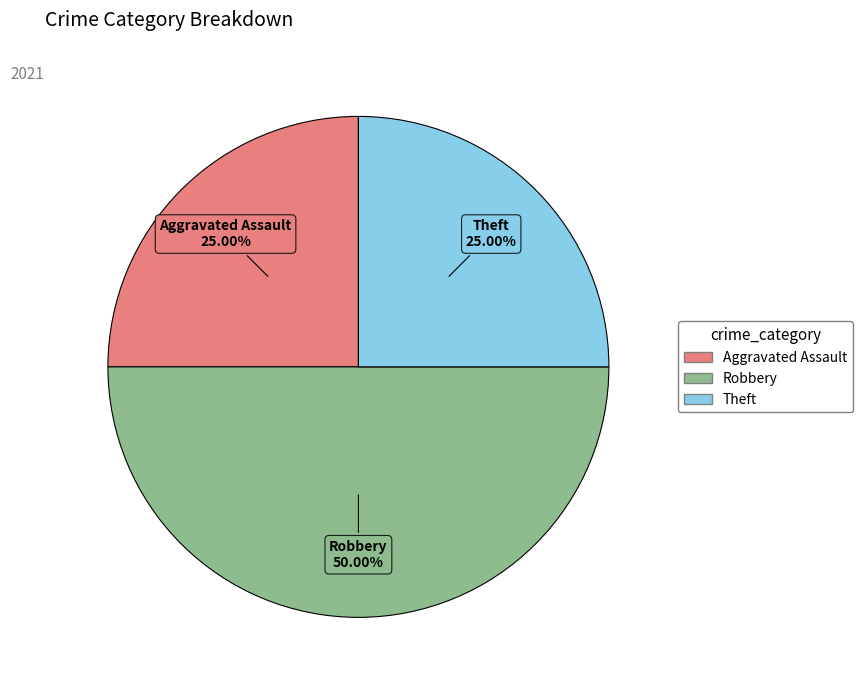

How many slices are in this pie chart?

3